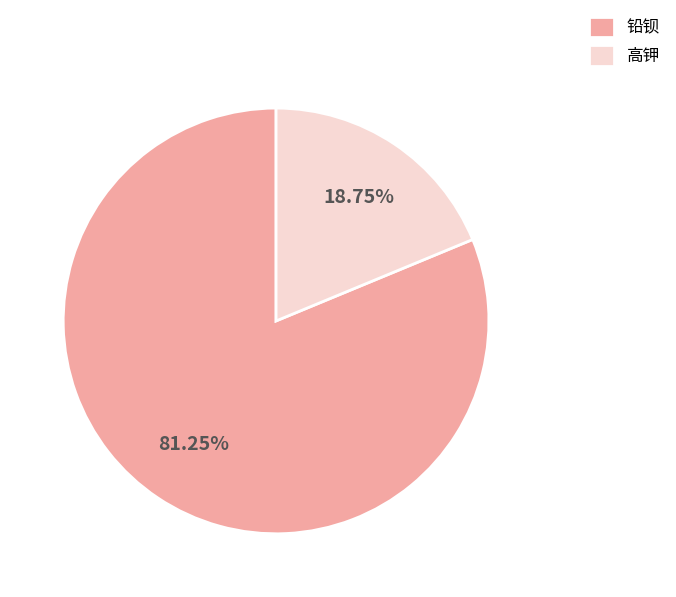

How many segments does this pie chart have?

2